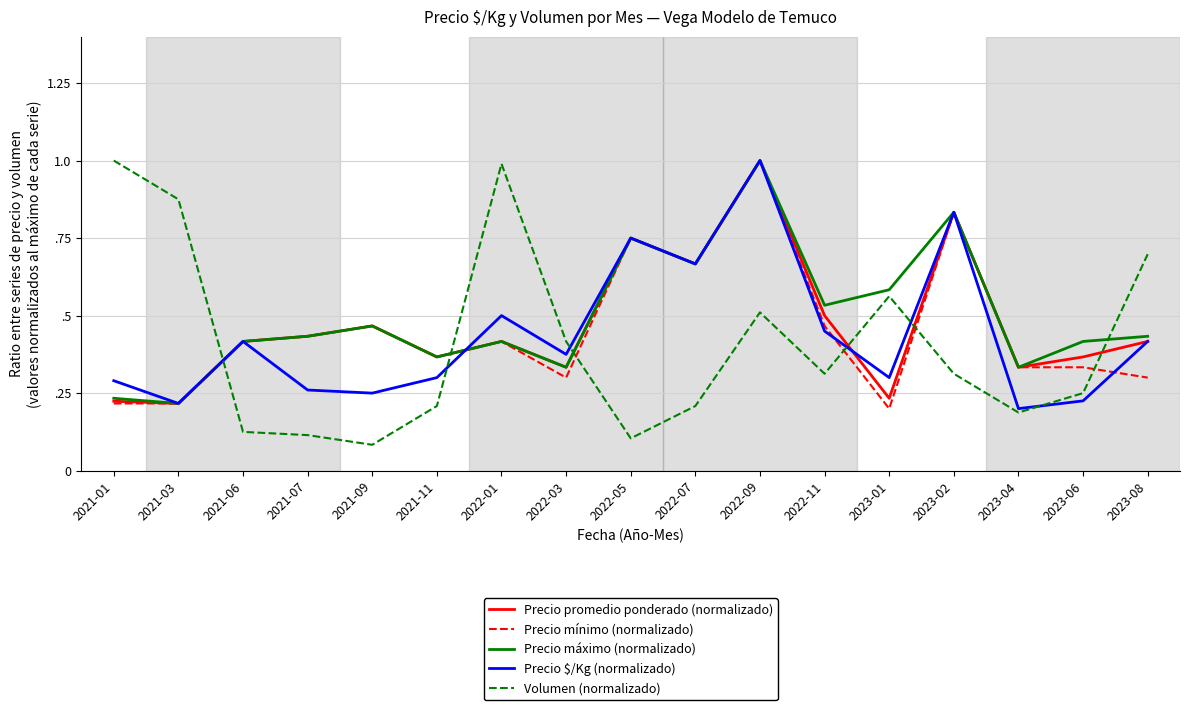

Reading right to left, list all the values displayed in this chart.

Precio promedio ponderado (normalizado): 0.4	0.4	0.3	0.8	0.2	0.5	1.0	0.7	0.8	0.3	0.4	0.4	0.5	0.4	0.4	0.2	0.2
Precio mínimo (normalizado): 0.3	0.3	0.3	0.8	0.2	0.5	1.0	0.7	0.8	0.3	0.4	0.4	0.5	0.4	0.4	0.2	0.2
Precio máximo (normalizado): 0.4	0.4	0.3	0.8	0.6	0.5	1.0	0.7	0.8	0.3	0.4	0.4	0.5	0.4	0.4	0.2	0.2
Precio $/Kg (normalizado): 0.4	0.2	0.2	0.8	0.3	0.5	1.0	0.7	0.8	0.4	0.5	0.3	0.2	0.3	0.4	0.2	0.3
Volumen (normalizado): 0.7	0.2	0.2	0.3	0.6	0.3	0.5	0.2	0.1	0.4	1.0	0.2	0.1	0.1	0.1	0.9	1.0